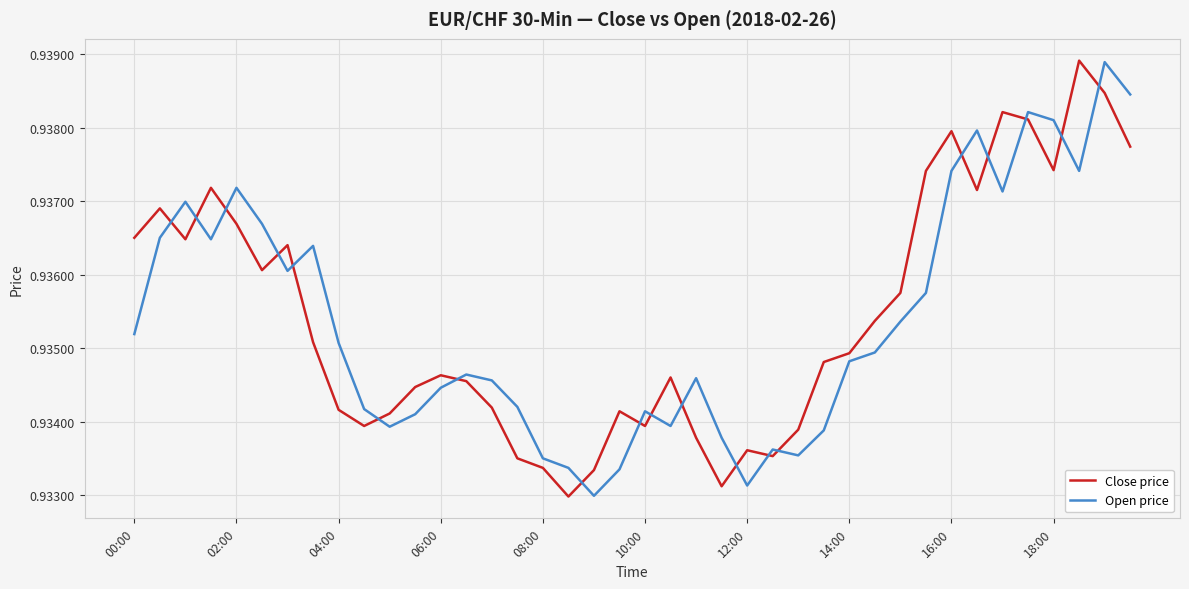

Which series ends up on top after the final intersection of Open price and Close price?

Open price